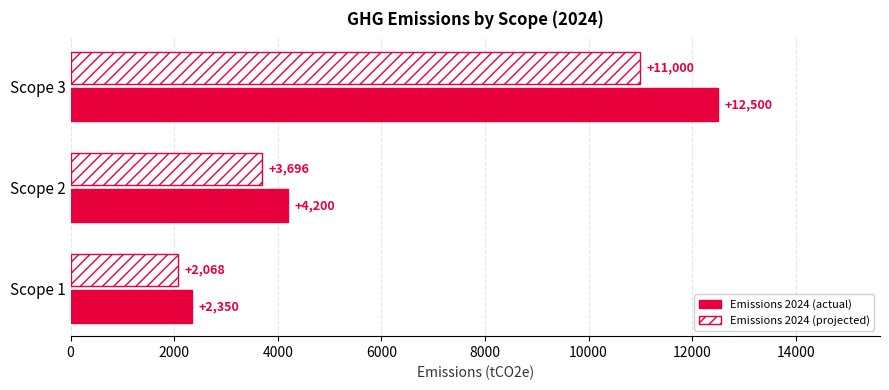

What is the spread (max minus min) of values at Scope 3?

1500